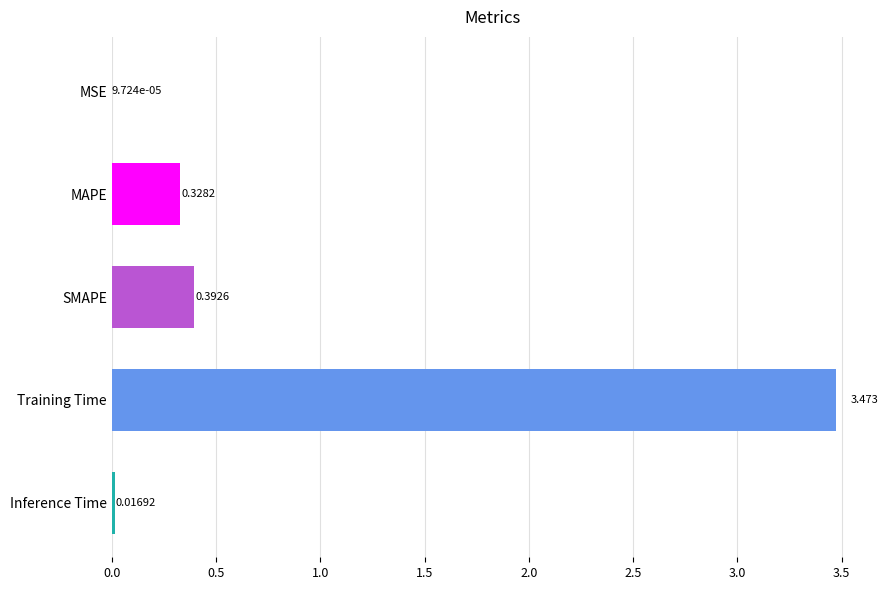

Where is the data nearest to the value 1?

SMAPE